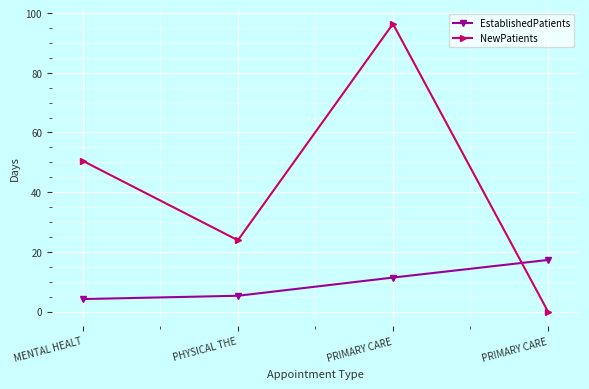

In NewPatients, how many points are higher than both neighbors (excluding endpoints)?

1